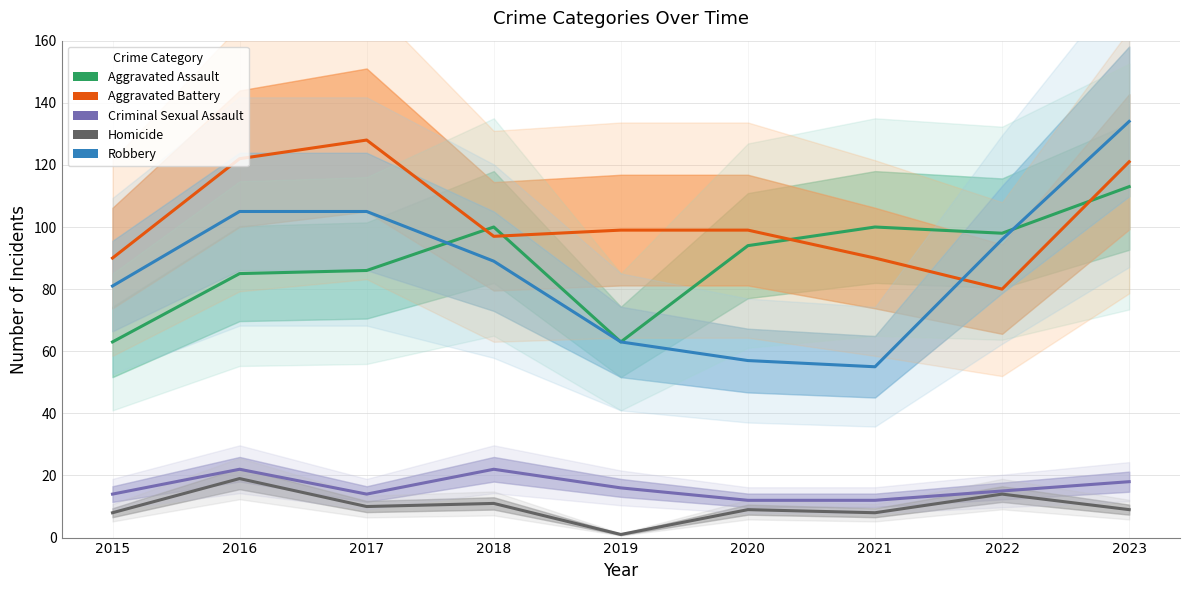

Is this an area chart (filled region under the line)?

No